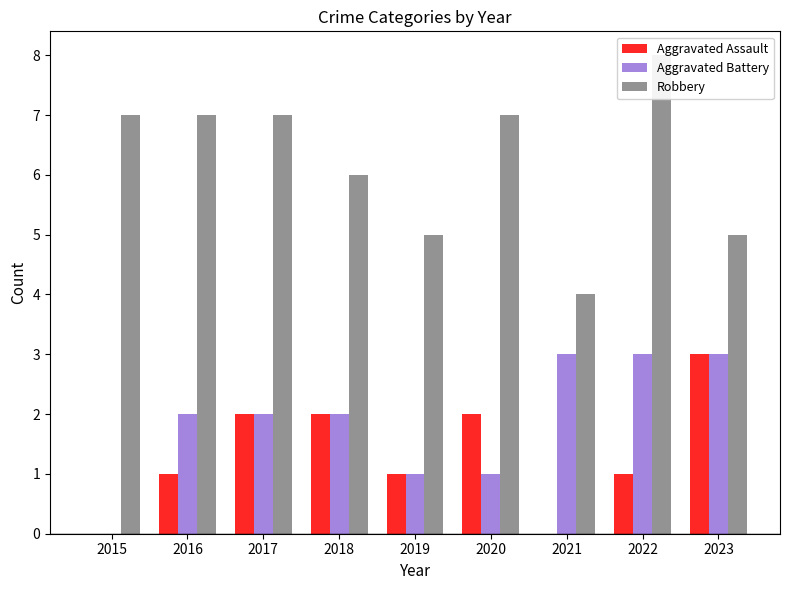

What is the maximum value shown in the chart?

8